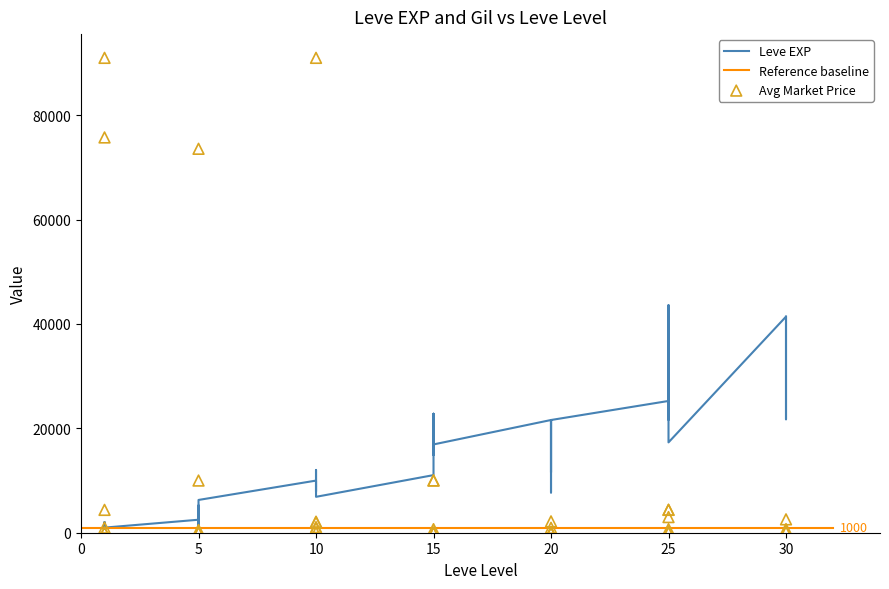

Which series has the largest Y range (max minus min)?

currentAveragePrice